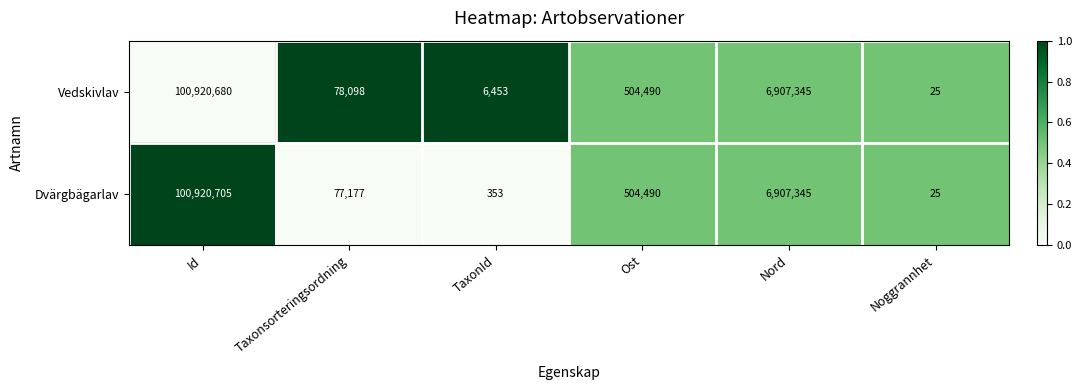

Is it true that Vedskivlav equals 210208 at Ost?

False